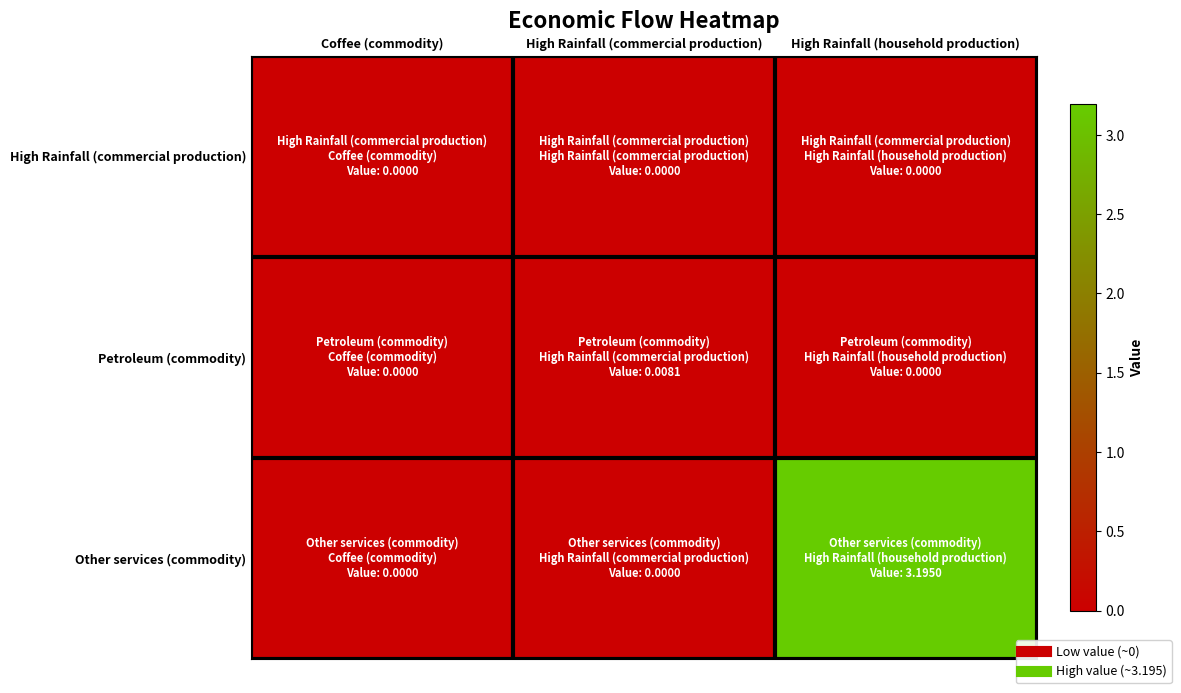

Reading right to left, what are all the values shown in this chart?

High Rainfall (commercial production): High Rainfall (household production)=0.0	High Rainfall (commercial production)=0.0	Coffee (commodity)=0.0
Petroleum (commodity): High Rainfall (household production)=0.0	High Rainfall (commercial production)=0.0	Coffee (commodity)=0.0
Other services (commodity): High Rainfall (household production)=3.2	High Rainfall (commercial production)=0.0	Coffee (commodity)=0.0